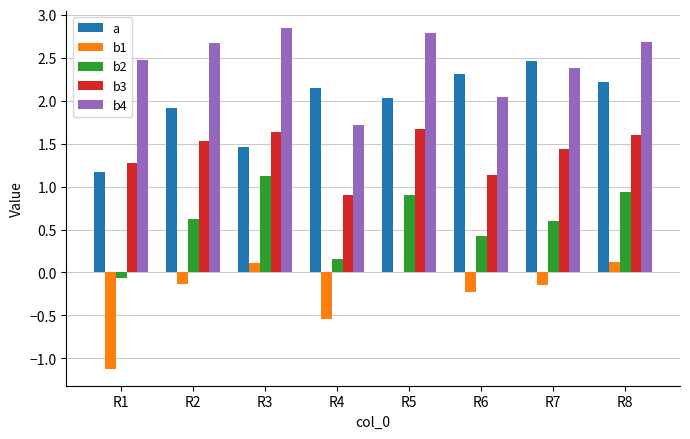

The value of b3 at R8 is 1.6. True or false?

True